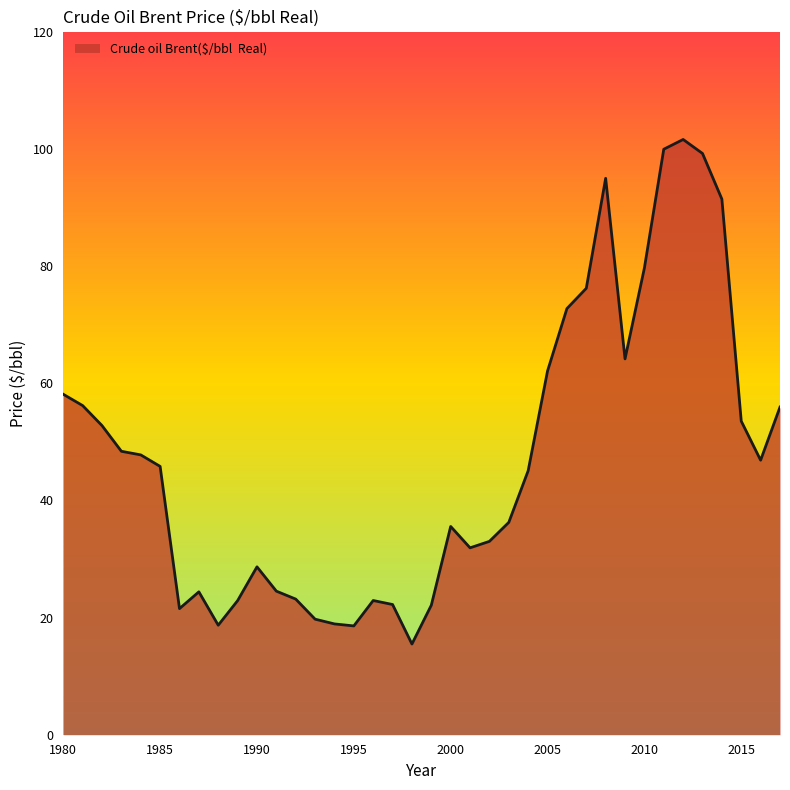

What is the difference between the maximum and minimum values?

86.1